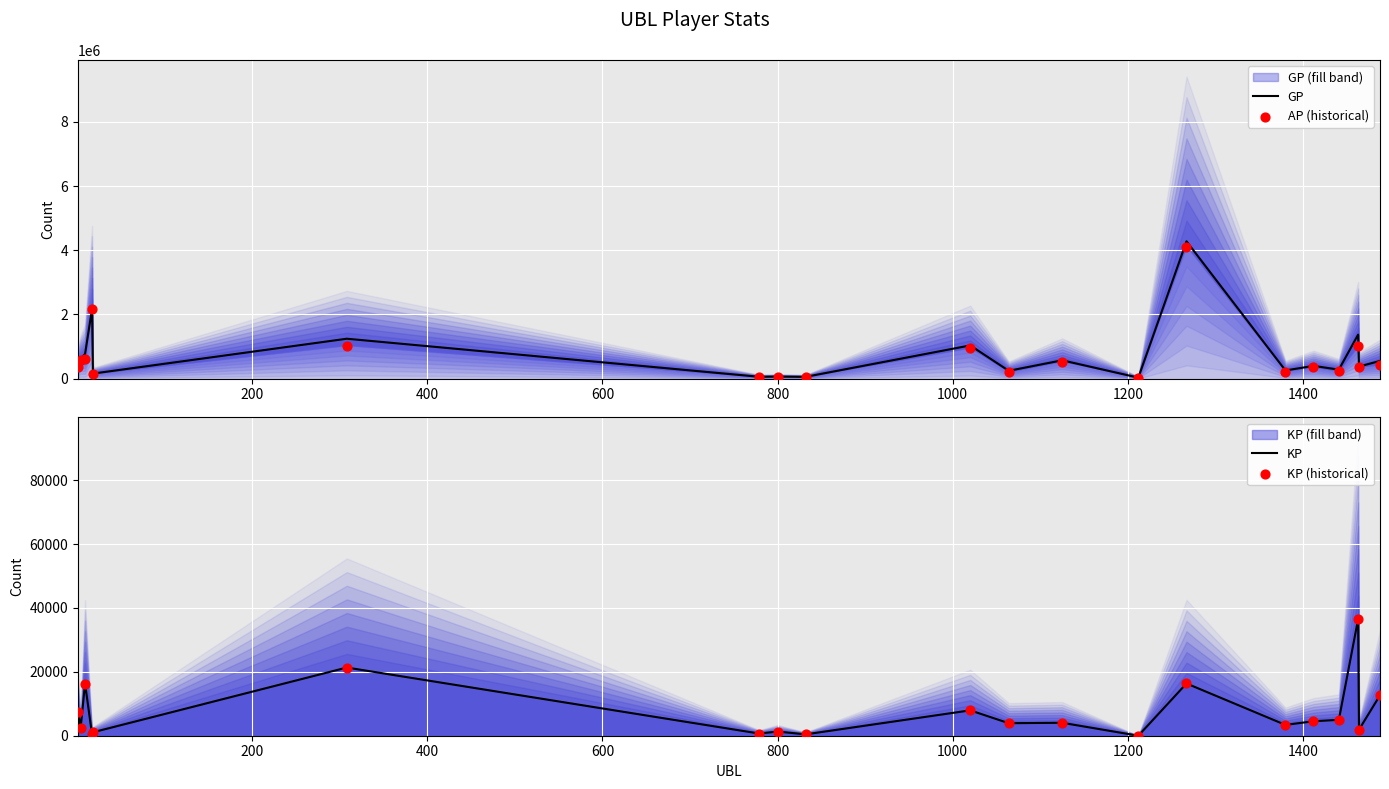

Which series has the widest spread of Y values?

GP